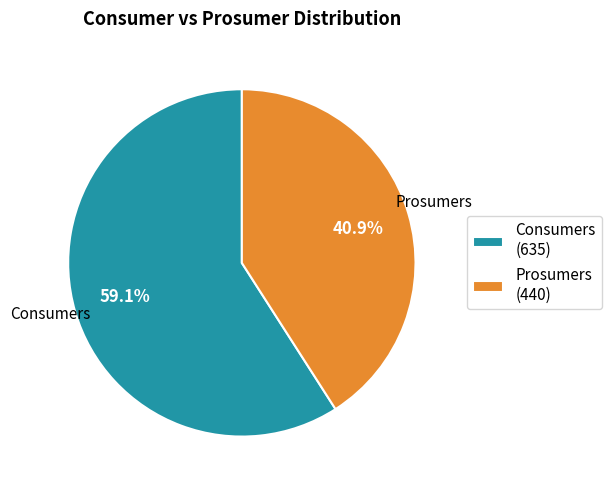

To the nearest percent, what is the difference between the largest and smallest slice percentages?

18%